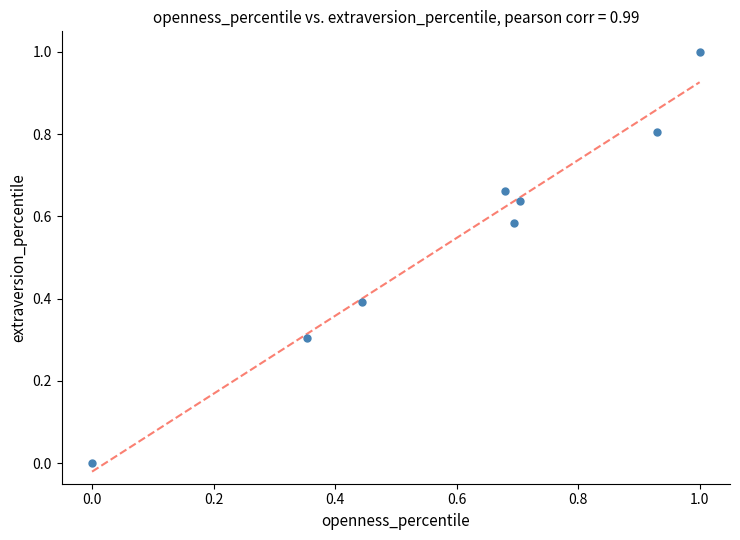

What is the range of Y values (max minus min)?

1.0